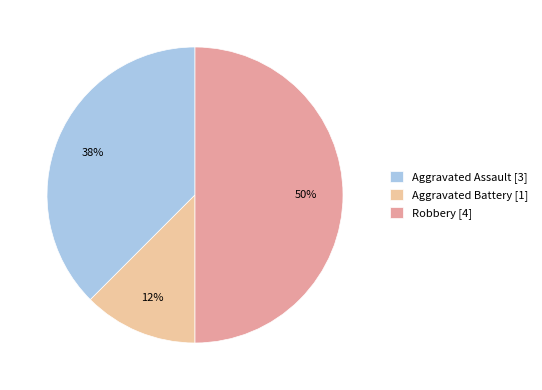

Does Aggravated Battery [1] account for over 50% of the chart?

No